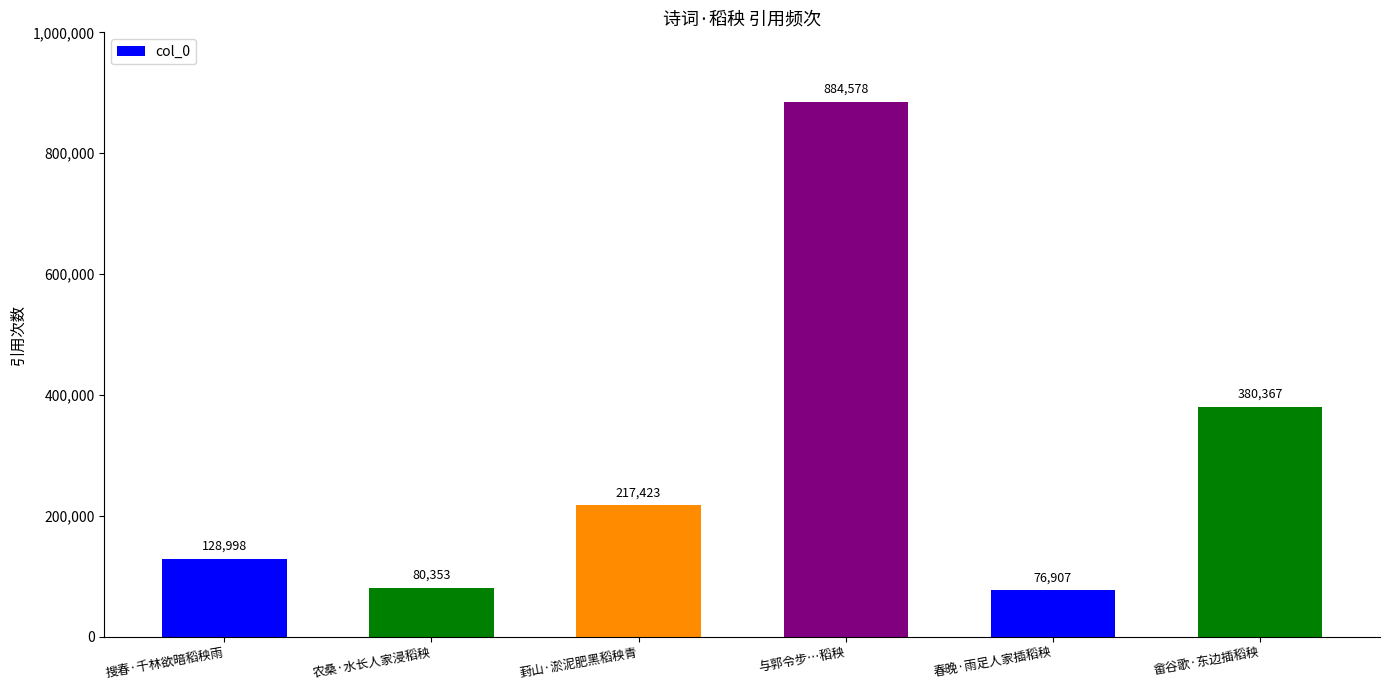

List the labels in order of value, smallest first.

春晚·雨足人家插稻秧, 农桑·水长人家浸稻秧, 搜春·千林欲暗稻秧雨, 葑山·淤泥肥黑稻秧青, 畲谷歌·东边插稻秧, 与郭令步…稻秧